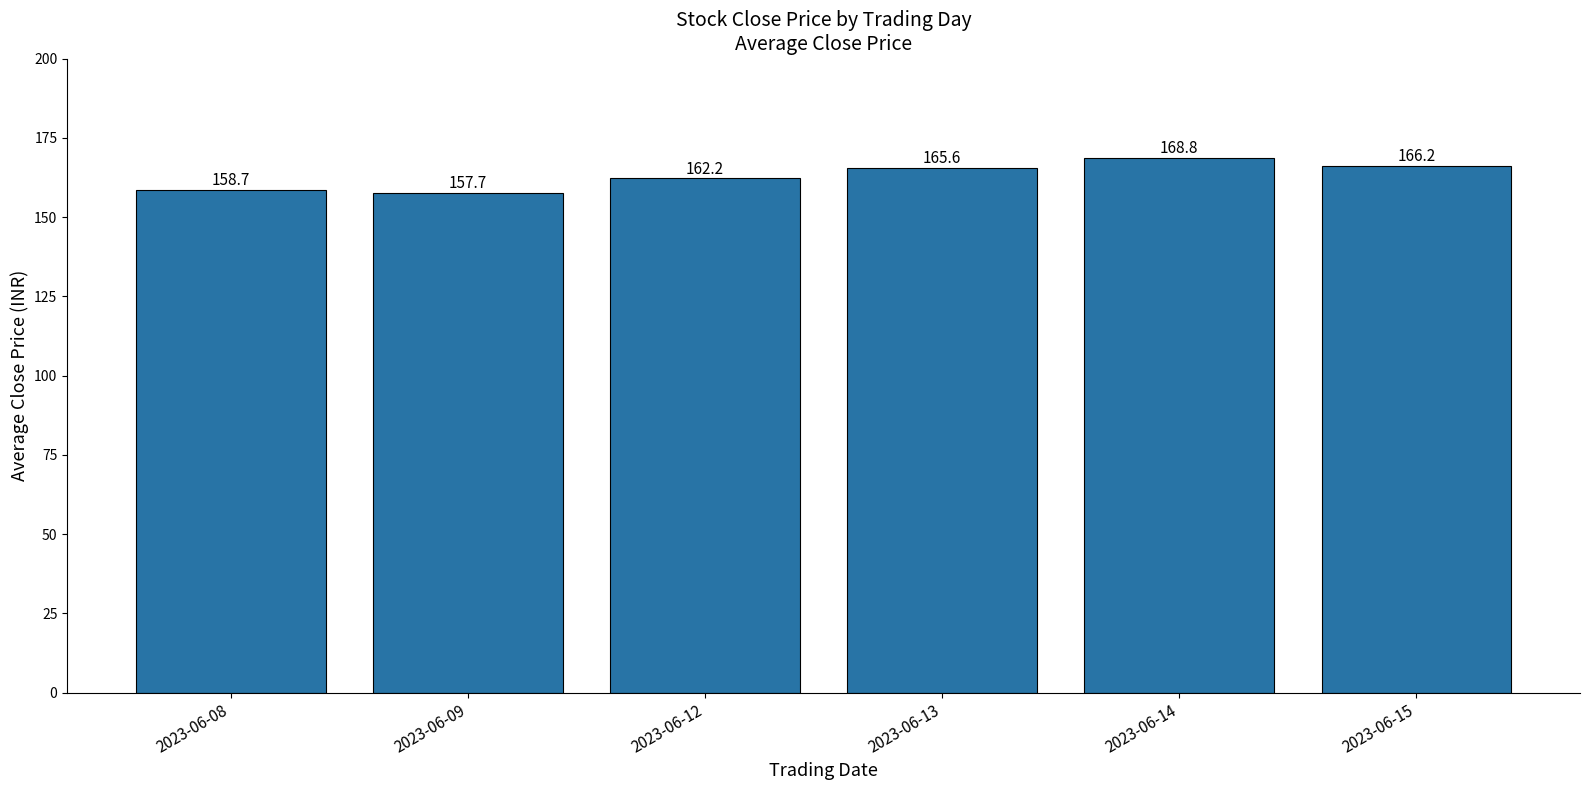

Rank the categories by value from highest to lowest.

2023-06-14, 2023-06-15, 2023-06-13, 2023-06-12, 2023-06-08, 2023-06-09